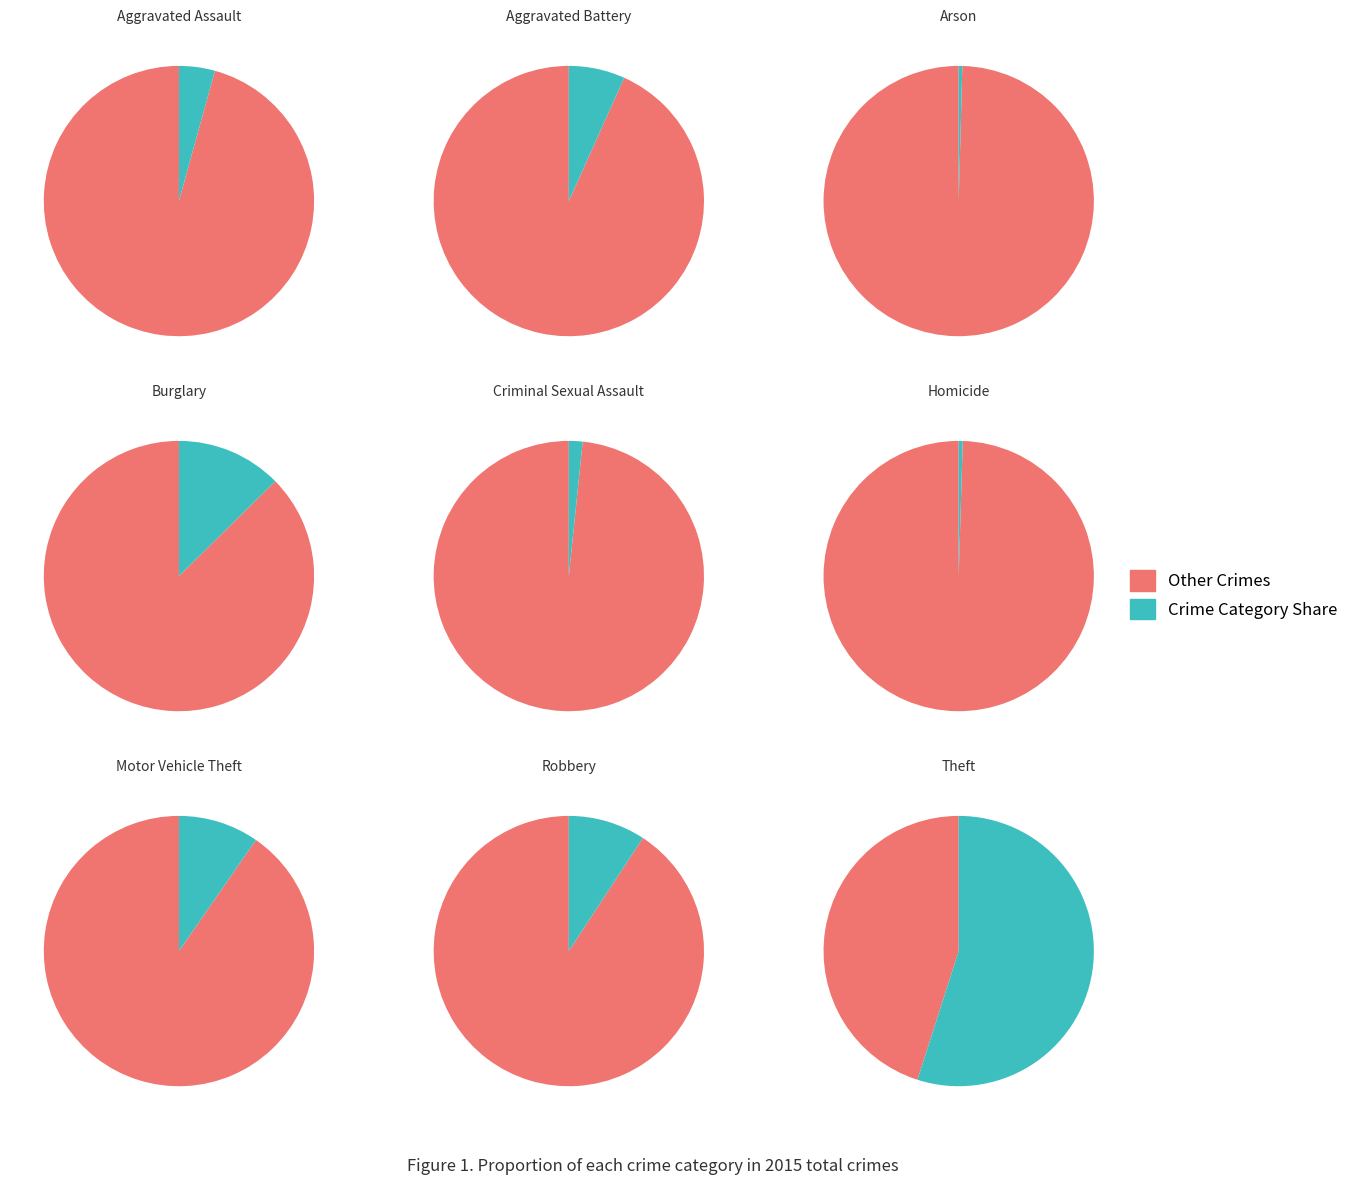

What is the change in value from Robbery to Theft?

+47714